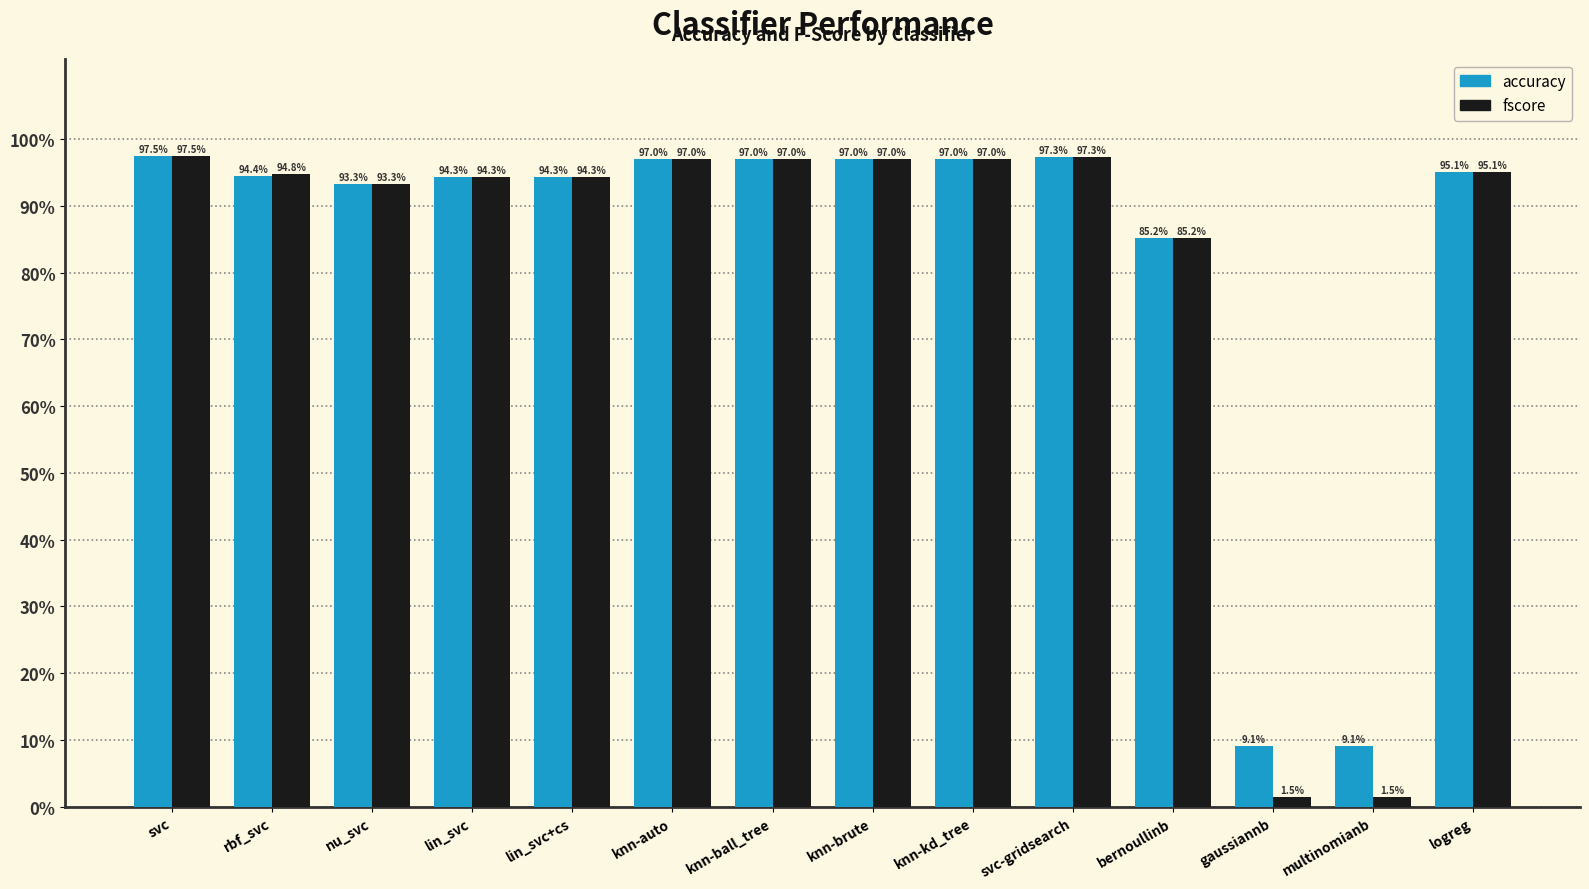

Reading left to right, extract all data points from this chart.

accuracy: svc=1.0	rbf_svc=0.9	nu_svc=0.9	lin_svc=0.9	lin_svc+cs=0.9	knn-auto=1.0	knn-ball_tree=1.0	knn-brute=1.0	knn-kd_tree=1.0	svc-gridsearch=1.0	bernoullinb=0.9	gaussiannb=0.1	multinomianb=0.1	logreg=1.0
fscore: svc=1.0	rbf_svc=0.9	nu_svc=0.9	lin_svc=0.9	lin_svc+cs=0.9	knn-auto=1.0	knn-ball_tree=1.0	knn-brute=1.0	knn-kd_tree=1.0	svc-gridsearch=1.0	bernoullinb=0.9	gaussiannb=0.0	multinomianb=0.0	logreg=1.0